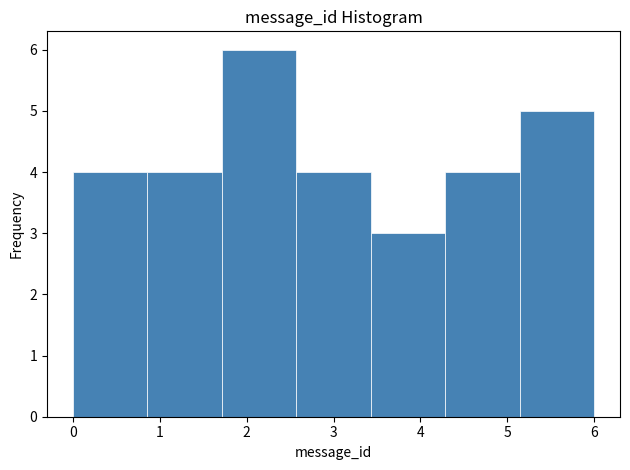

Reading left to right, transcribe this chart: for each bar, give the range it covers on the x-axis and its height. Neither the bar edges nor the heights are printed on the chart, so give them approximately, as read against the axes.

0.0 to 0.9: 4
0.9 to 1.7: 4
1.7 to 2.6: 6
2.6 to 3.4: 4
3.4 to 4.3: 3
4.3 to 5.1: 4
5.1 to 6.0: 5